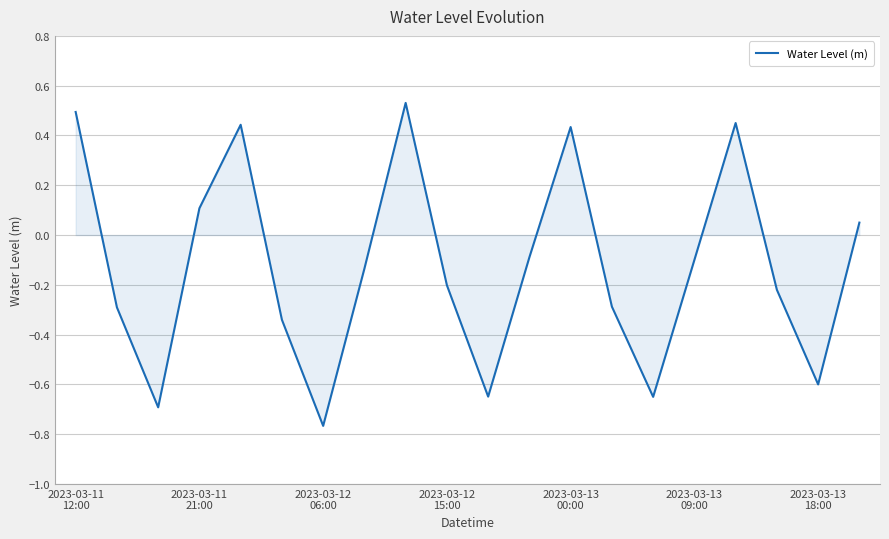

What is the average value?

-0.1